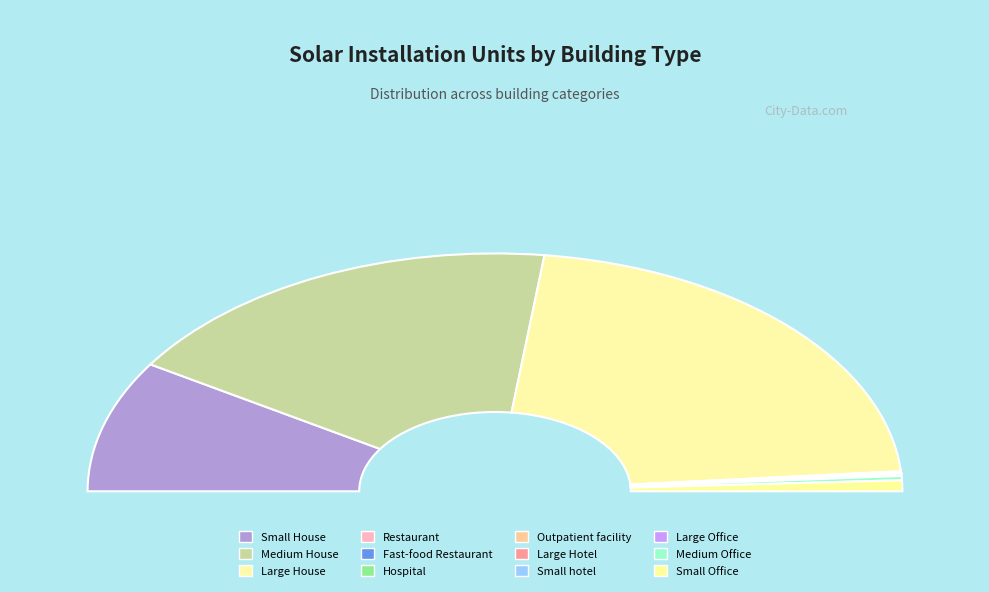

What is the total percentage of Large Hotel and Outpatient facility?

0.1%